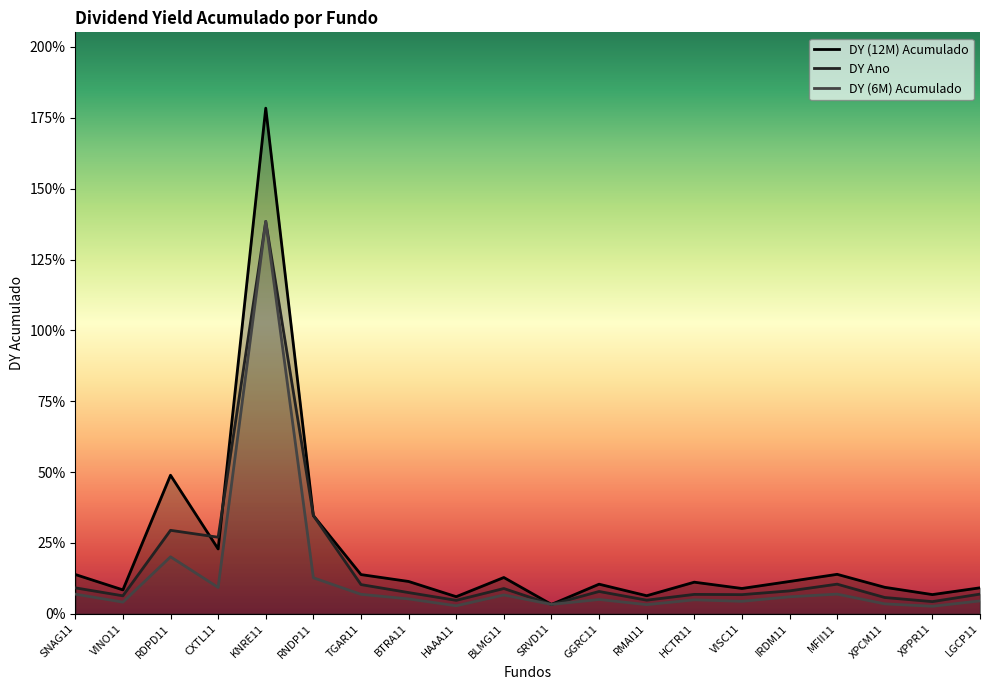

Which category has the highest value across all series?

KNRE11